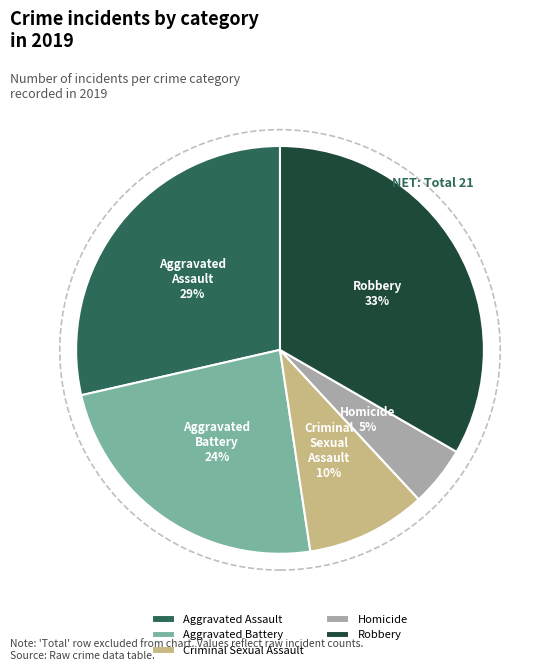

Which slice is the smallest?

Homicide